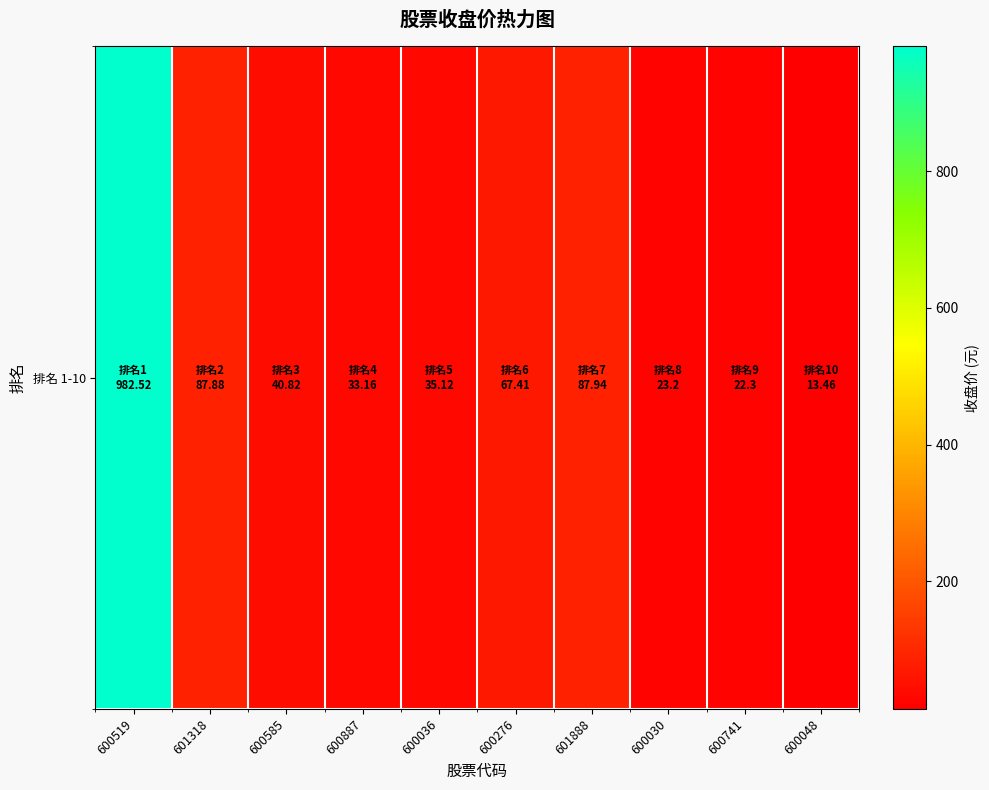

What is the sum of the values at 600519 and 601888?

1070.5